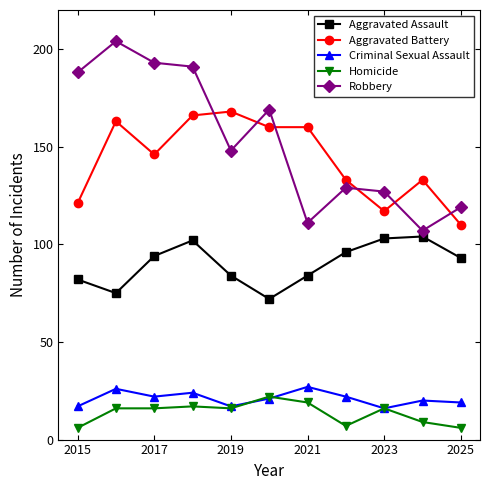

Which series has the widest spread of values?

Robbery